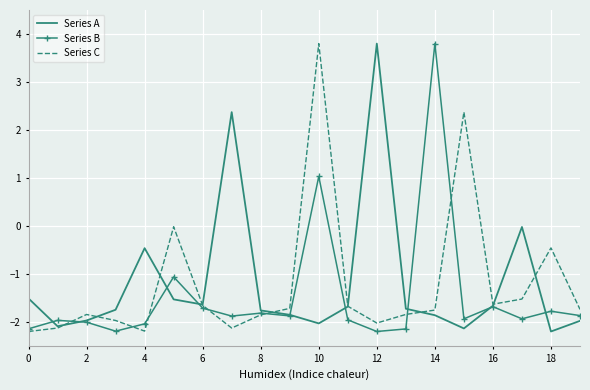

How many values in Series B are below zero?

18